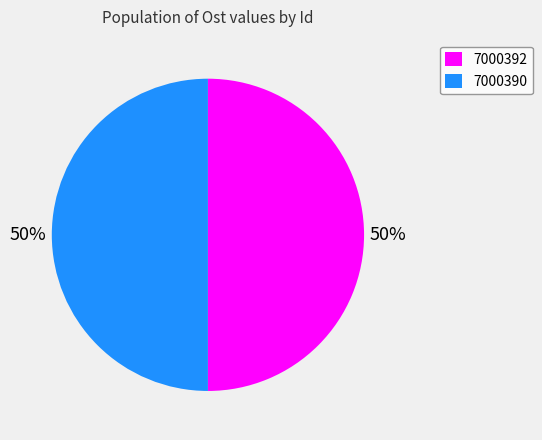

How many segments does this pie chart have?

2